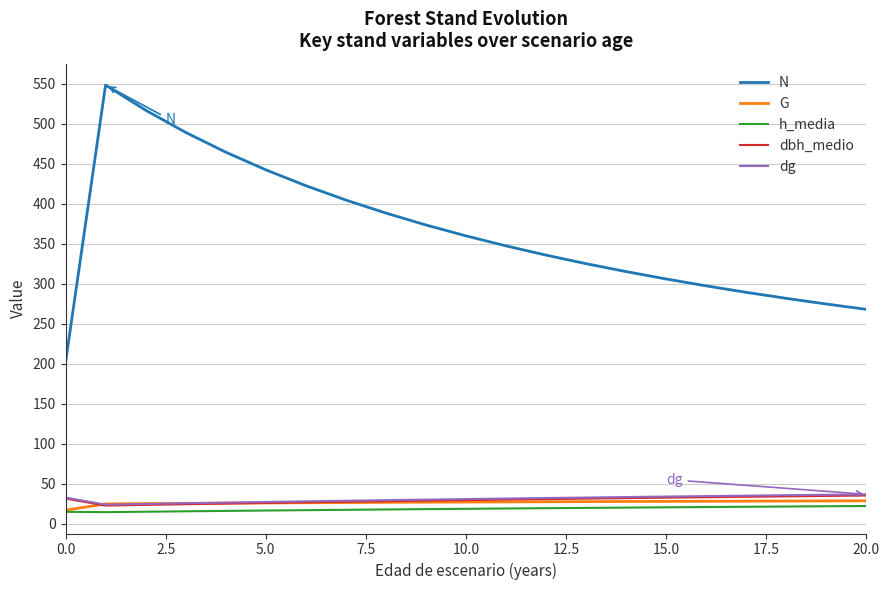

What is the maximum value for dbh_medio?

35.6